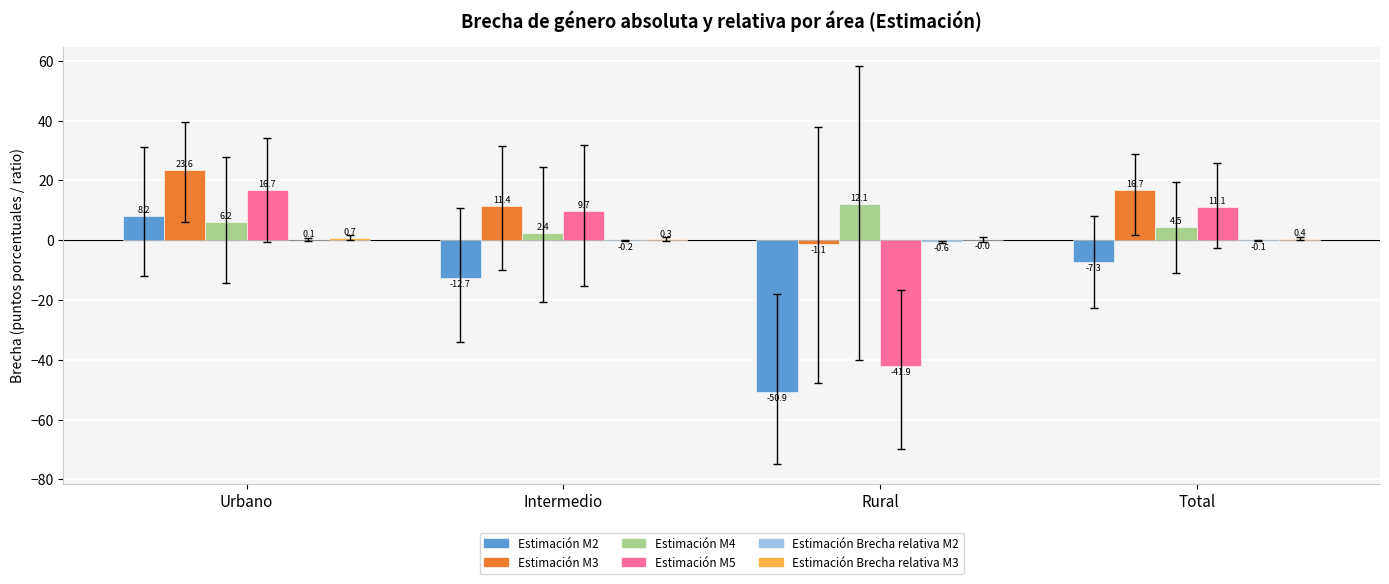

What is the total value across all series at Intermedio?

10.9